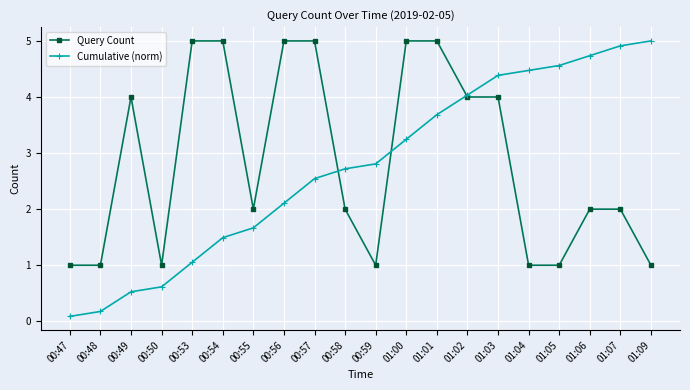

Which series has the largest range (max minus min)?

Cumulative (norm)